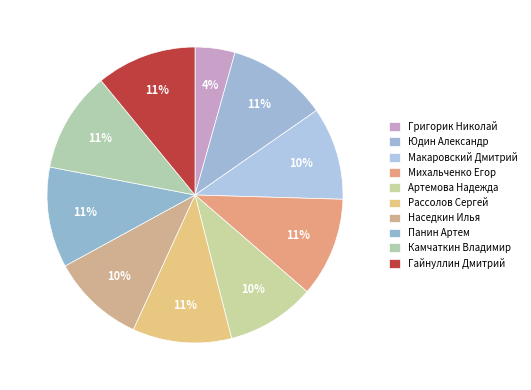

Is there a majority slice in this chart?

No